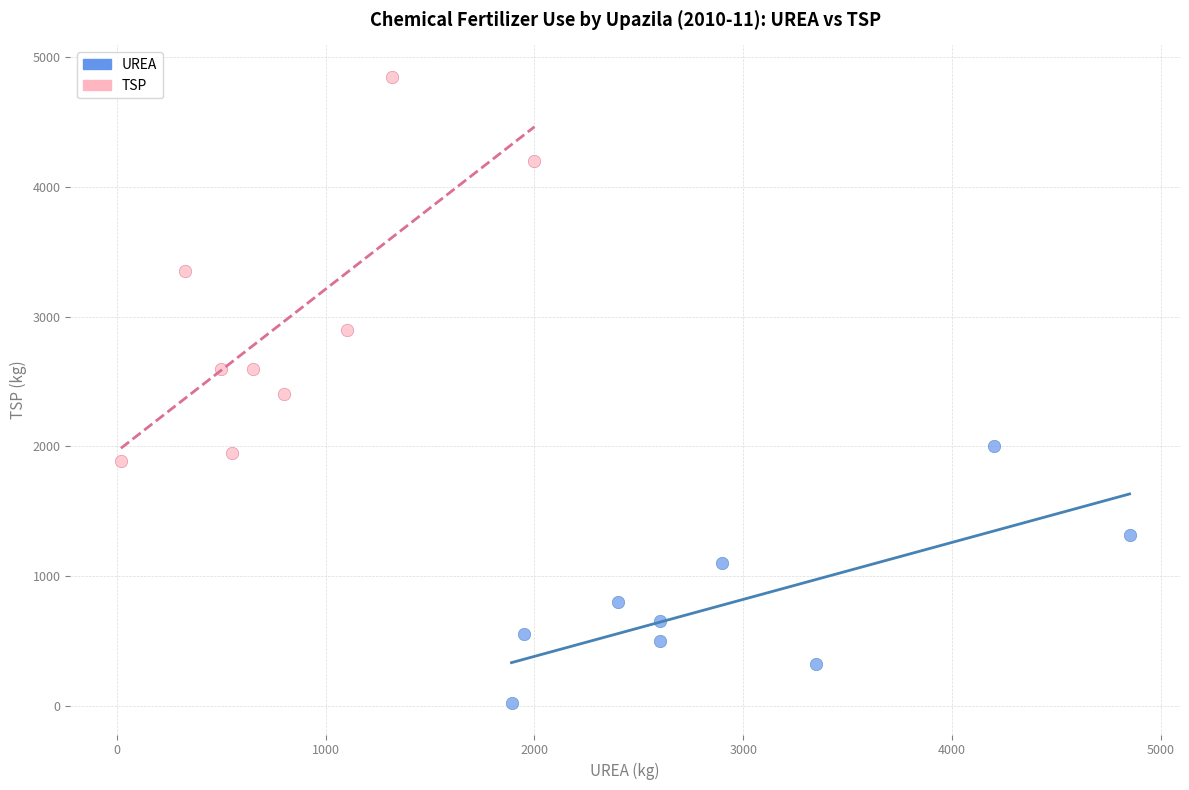

Which series reaches the maximum Y coordinate?

TSP